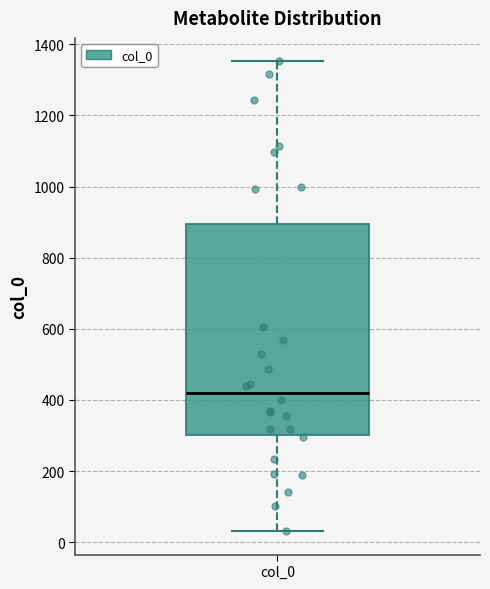

Transcribe this box plot: give where the median line is, the range the box spans, and where the two whiskers end, as read against the y-axis. The values are not printed on the chart, so give them approximately, as read against the axis.

median 420, box 300 to 900, whiskers 40 to 1360